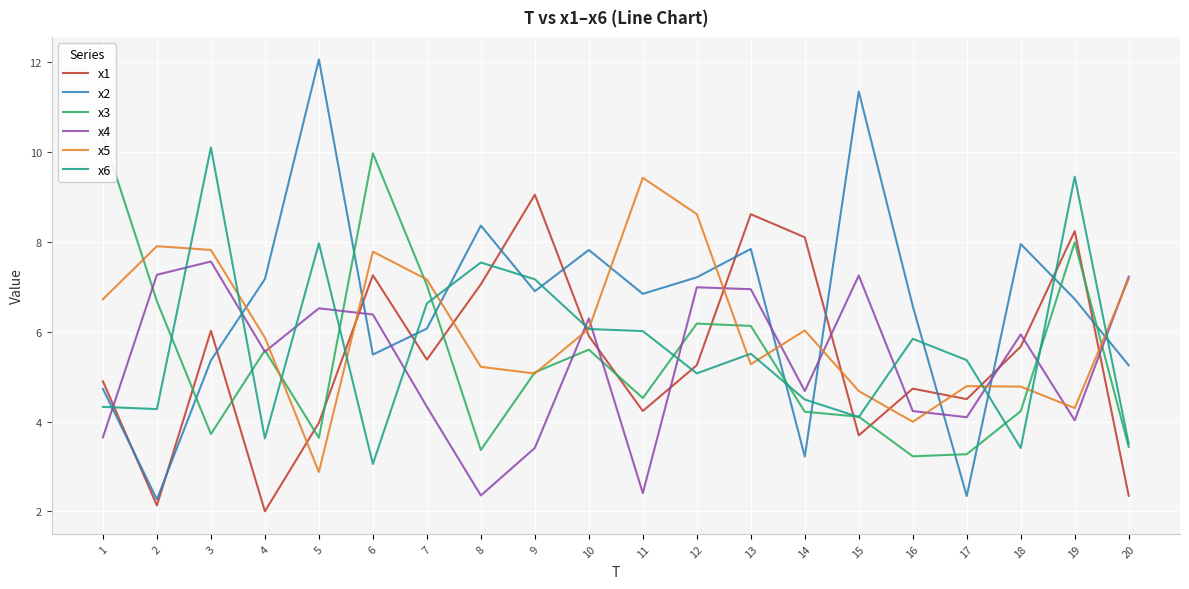

Count the number of categories in the chart.

20